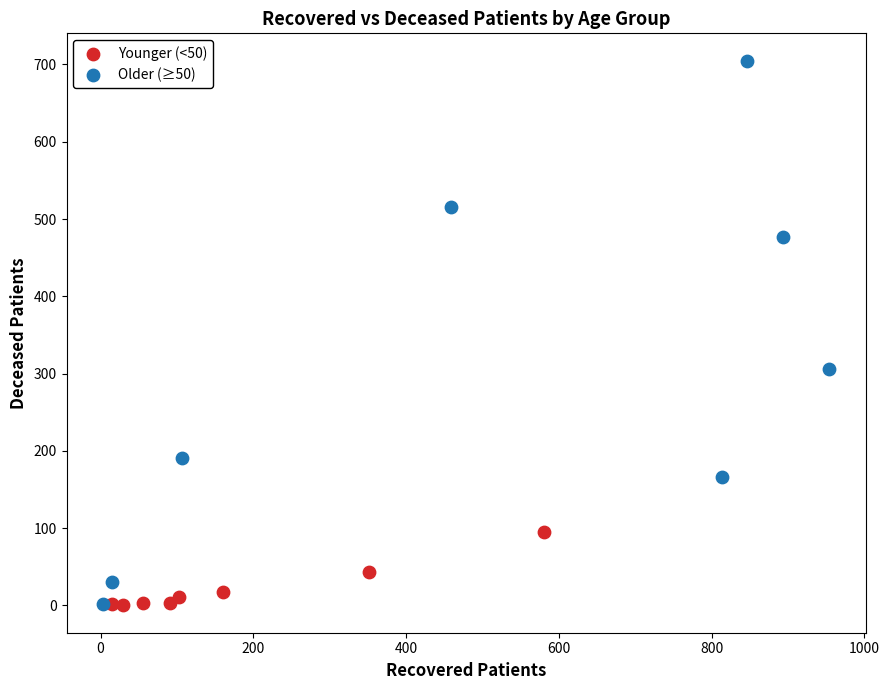

What are all the series names shown in the legend?

Younger (<50), Older (≥50)